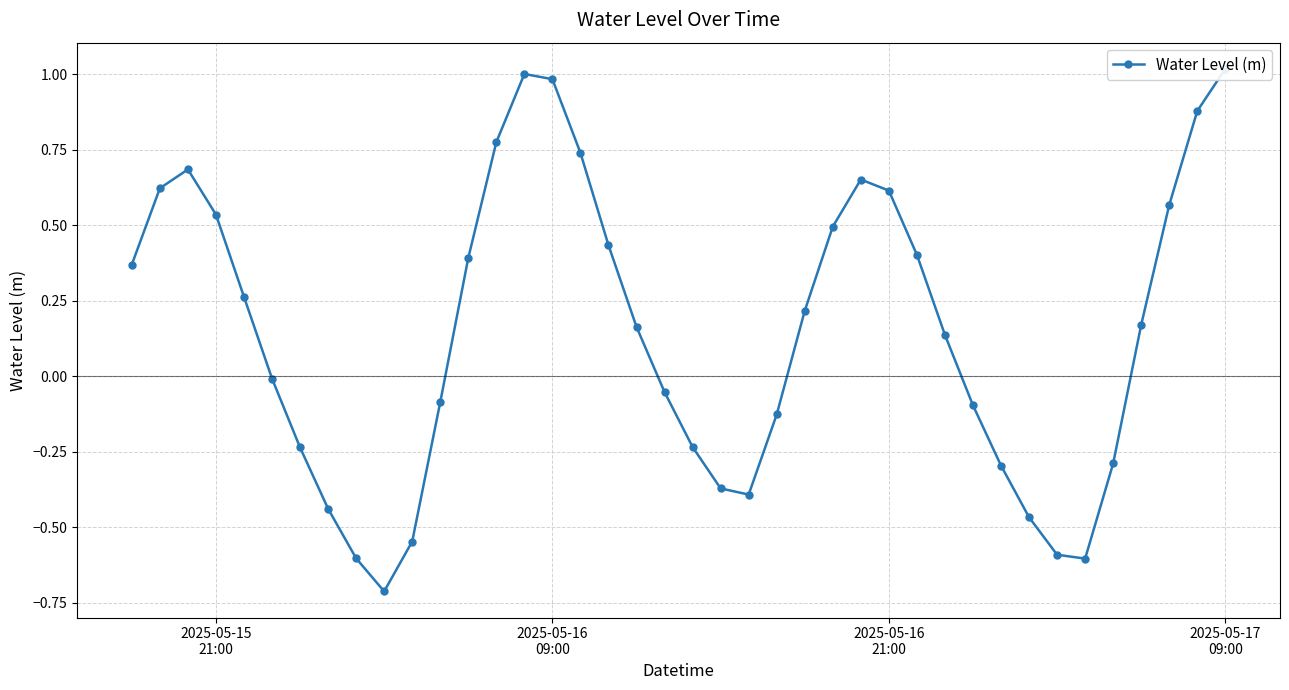

What is the minimum value shown in the chart?

-0.7